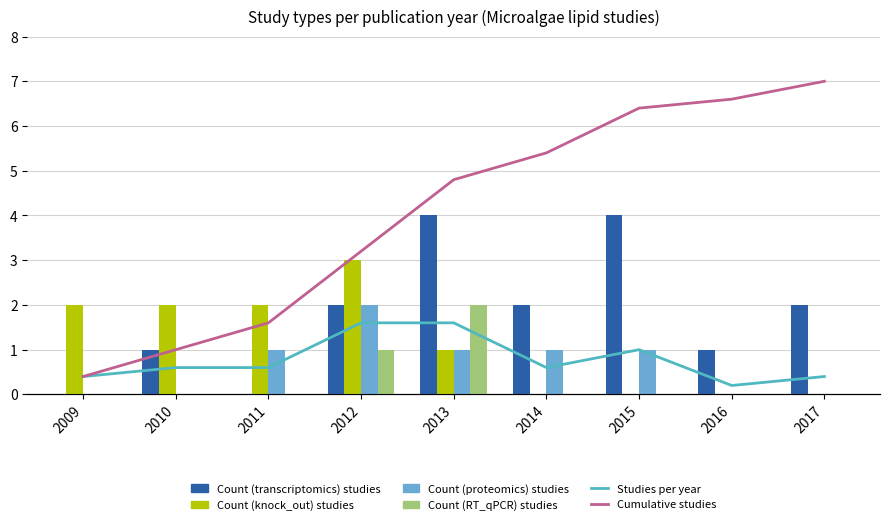

Which series changed the most between 2010 and 2013?

Cumulative studies 2019